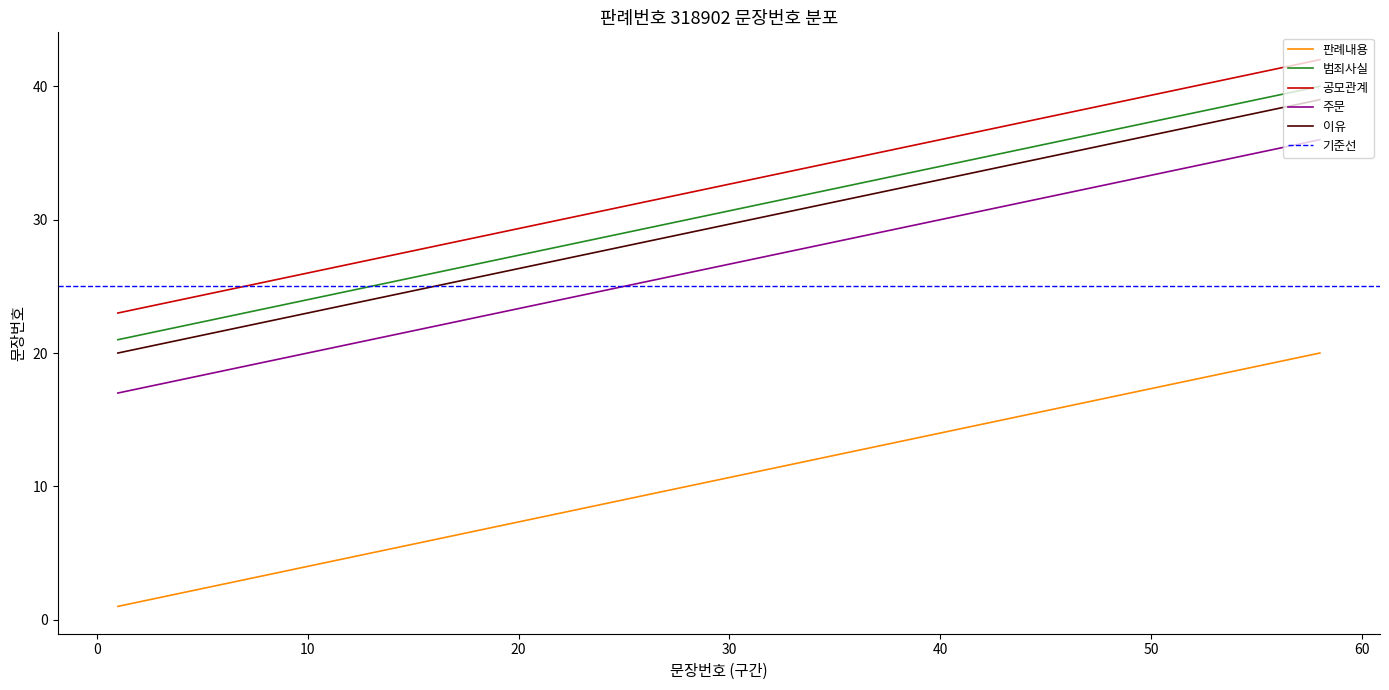

Reading left to right, what are all the values shown in this chart?

판례내용: 1	2	3	4	5	6	7	8	9	10	11	12	13	14	15	16	17	18	19	20
범죄사실: 21	22	23	24	25	26	27	28	29	30	31	32	33	34	35	36	37	38	39	40
공모관계: 23	24	25	26	27	28	29	30	31	32	33	34	35	36	37	38	39	40	41	42
주문: 17	18	19	20	21	22	23	24	25	26	27	28	29	30	31	32	33	34	35	36
이유: 20	21	22	23	24	25	26	27	28	29	30	31	32	33	34	35	36	37	38	39